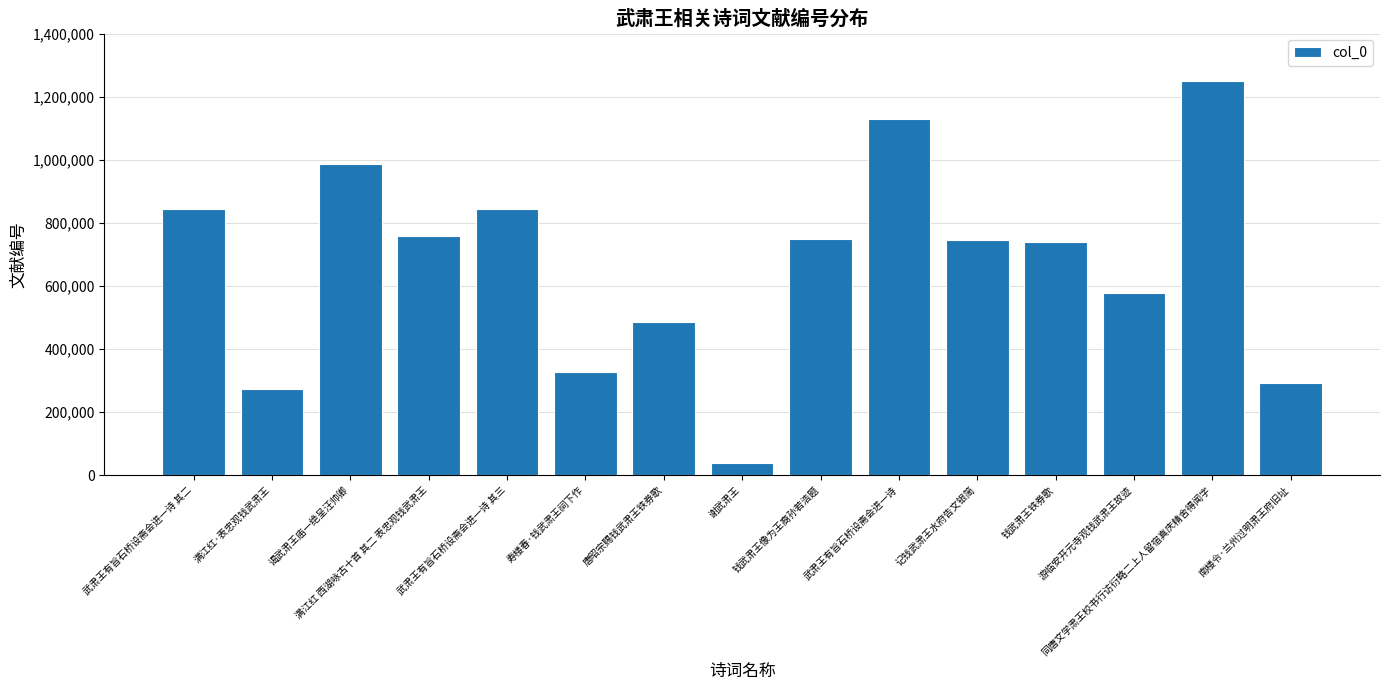

What is the label of the 2nd bar from the right?

同唐文学肃王校书行访衍略二上人留宿真庆精舍得闻字